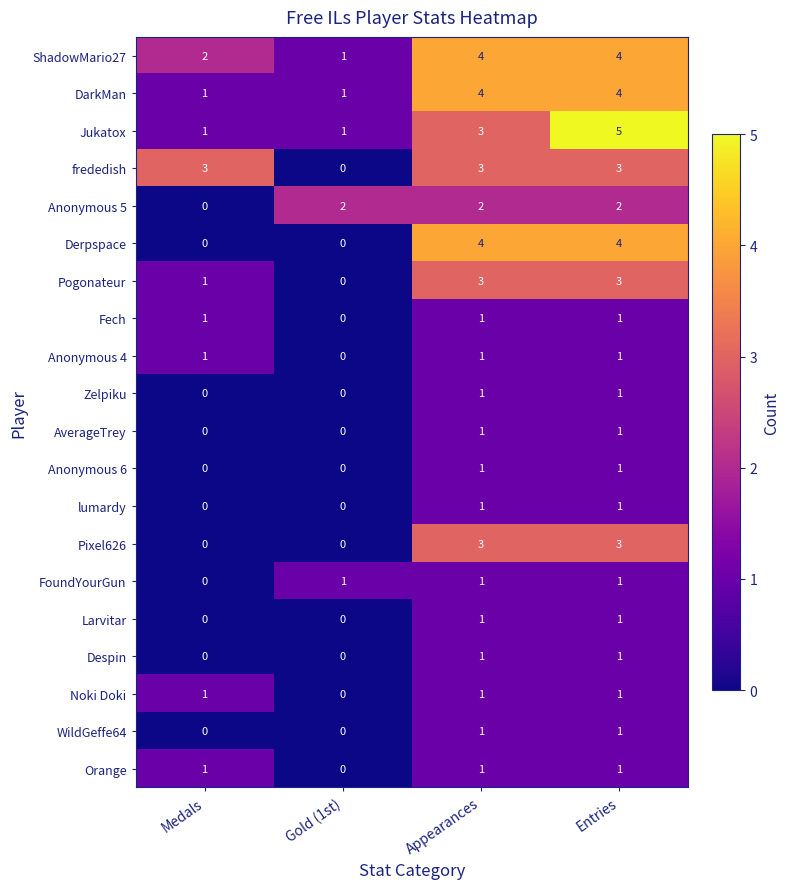

Is it true that FoundYourGun equals 0 at Medals?

True